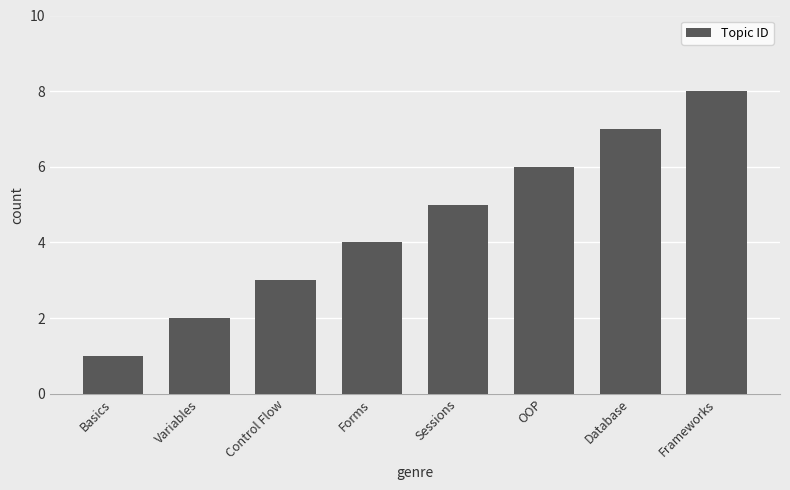

Count the number of categories in the chart.

8